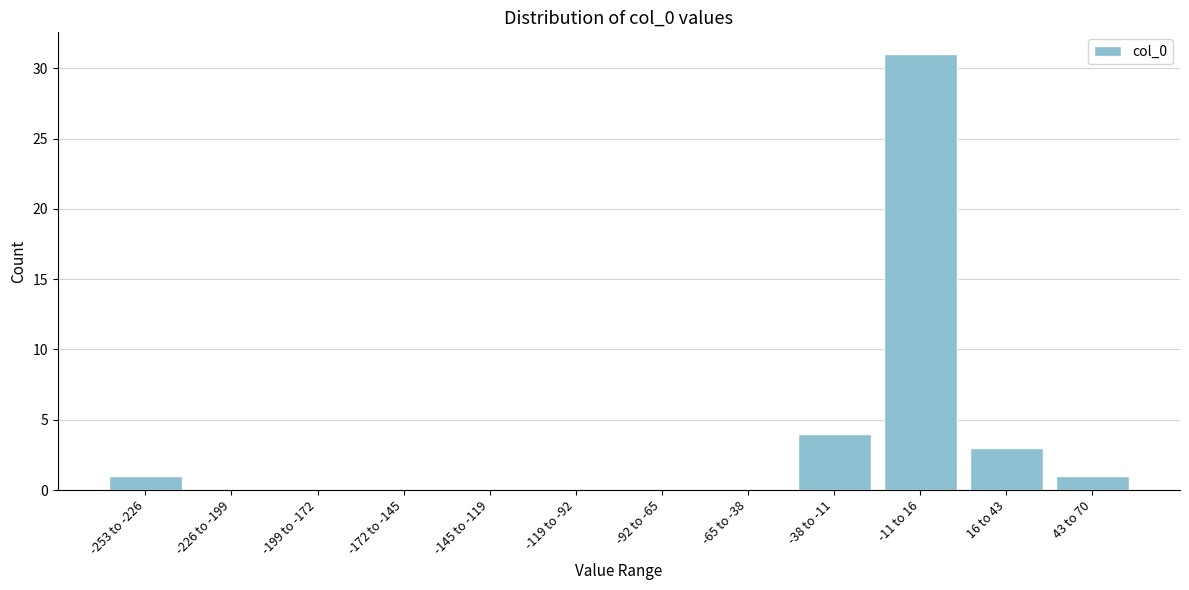

Reading left to right, list all the values displayed in this chart.

-253 to -226=1	-226 to -199=0	-199 to -172=0	-172 to -145=0	-145 to -119=0	-119 to -92=0	-92 to -65=0	-65 to -38=0	-38 to -11=4	-11 to 16=31	16 to 43=3	43 to 70=1